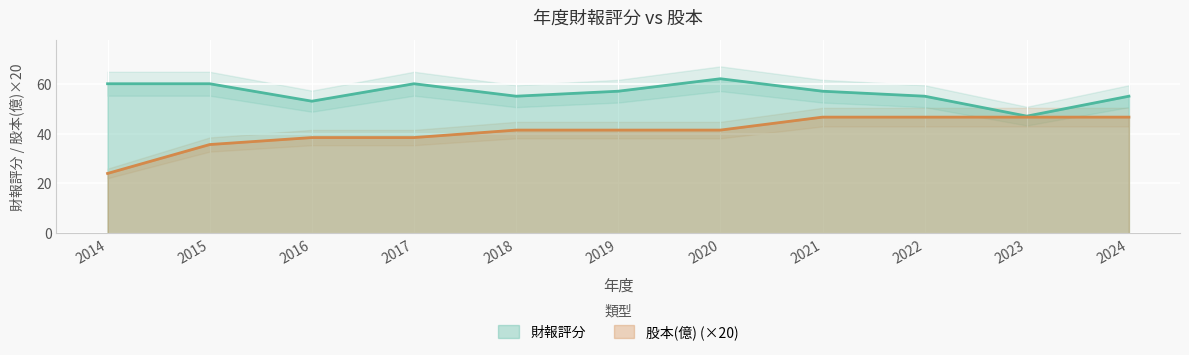

At how many categories does at least one series exceed 46?

11